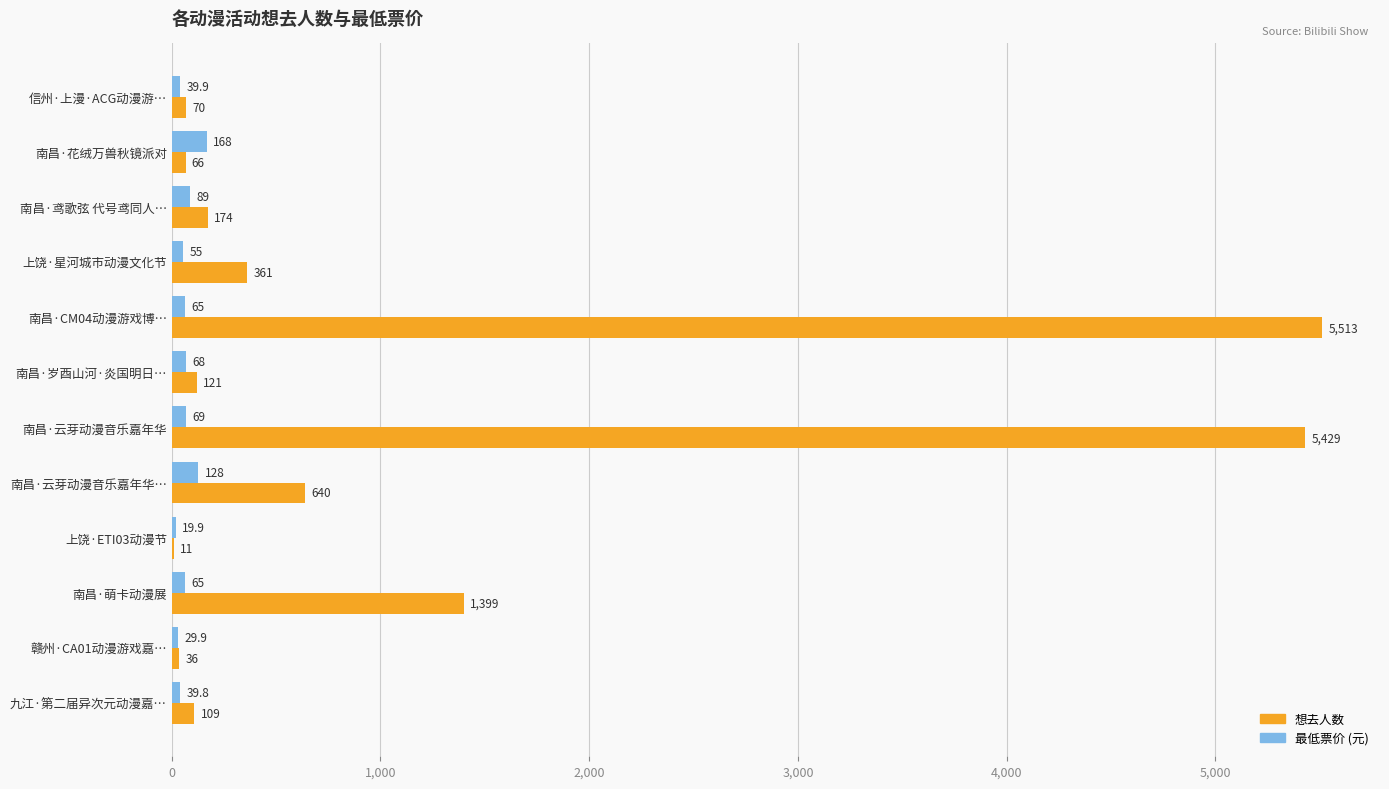

What is the total value across all series at 南昌·鸢歌弦 代号鸢同人…?

263.0